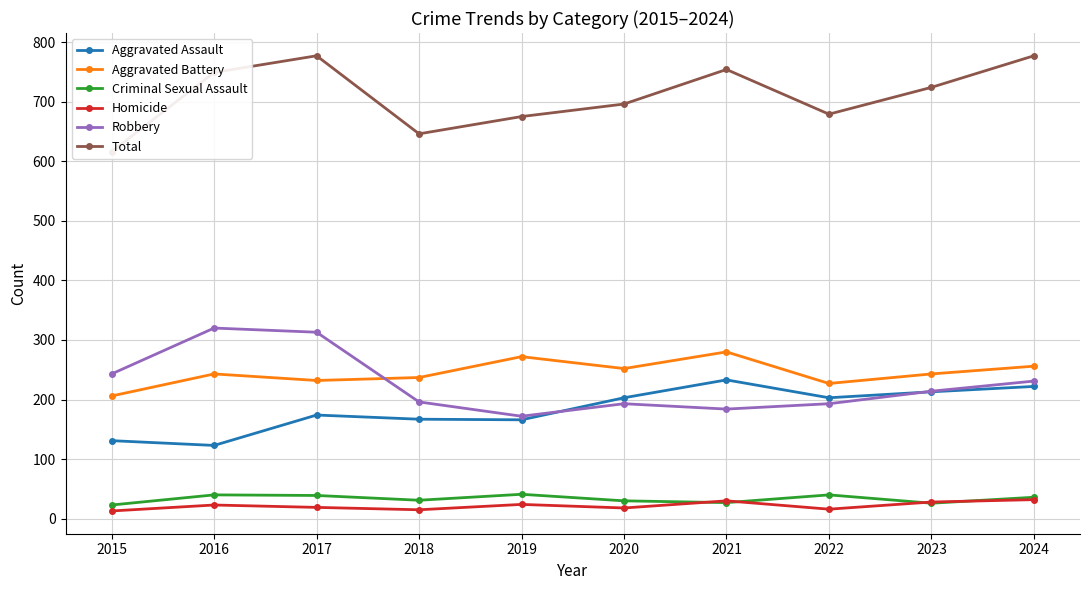

What is the value of the Robbery point at the 4th from the left?

196